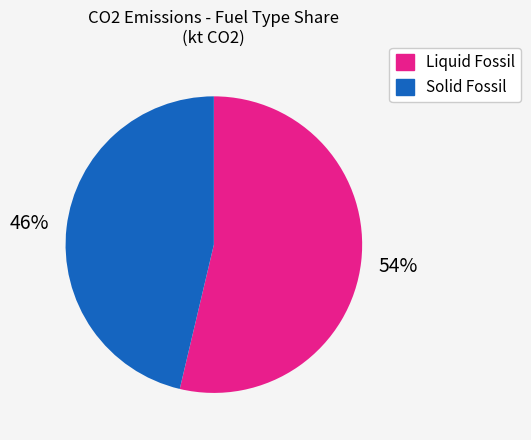

Count the number of slices in the pie.

2